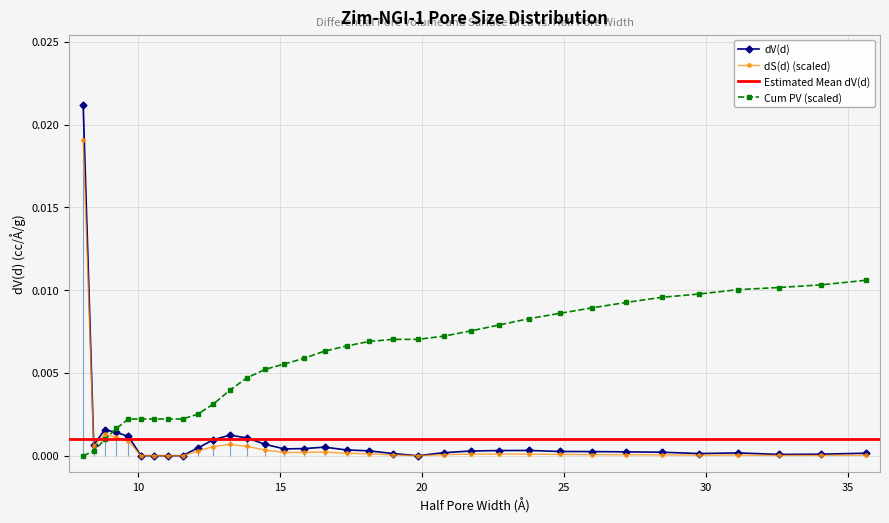

Rank the categories by dV(d) value from lowest to highest.

10.1041, 10.5692, 11.0557, 11.5646, 19.8449, 32.5555, 34.054, 29.7535, 18.9717, 35.6214, 31.123, 20.7583, 28.4443, 27.1926, 25.9961, 24.8522, 21.7138, 18.1369, 22.7132, 23.7586, 17.3388, 15.1492, 15.8465, 12.0969, 16.5758, 8.4397, 14.4826, 12.6537, 13.8453, 9.6595, 13.2361, 9.2345, 8.8282, 8.0683